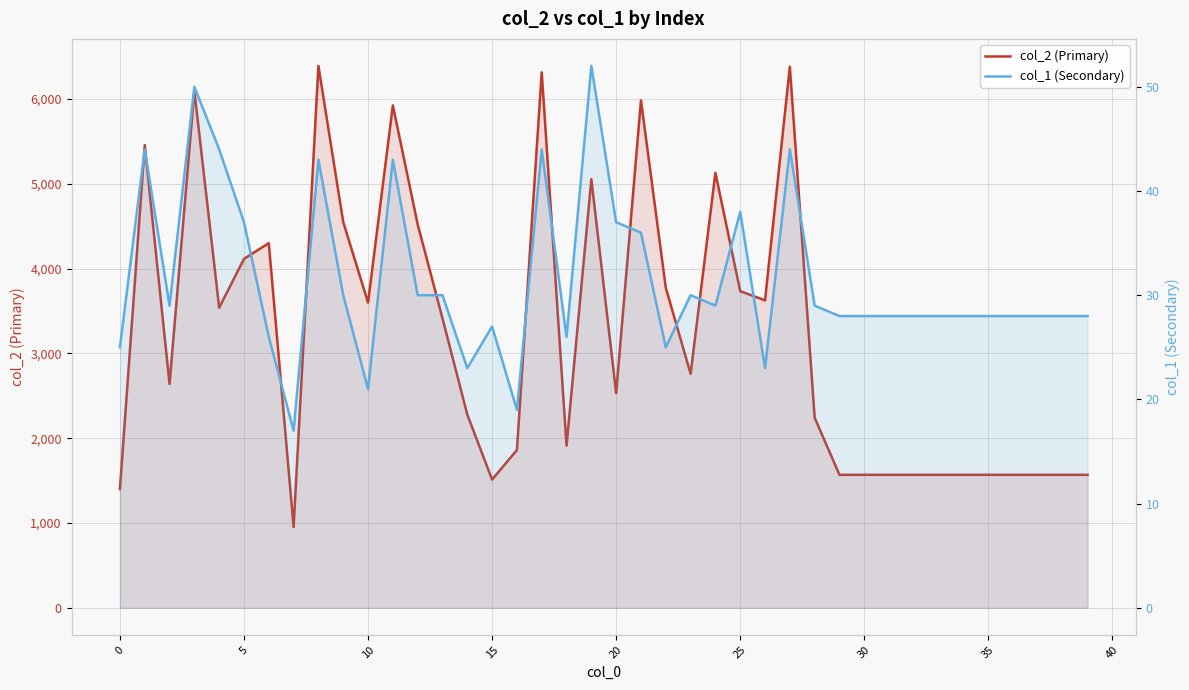

How many values in the col_2 (Primary) series are below 2759?

20